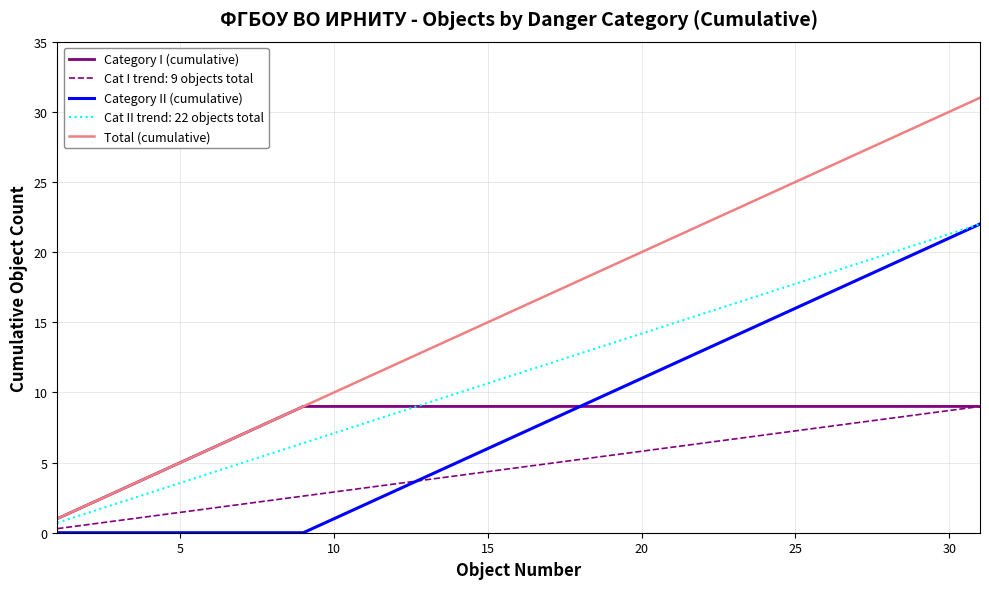

True or false: Category II (cumulative) and Total (cumulative) intersect in this chart.

False